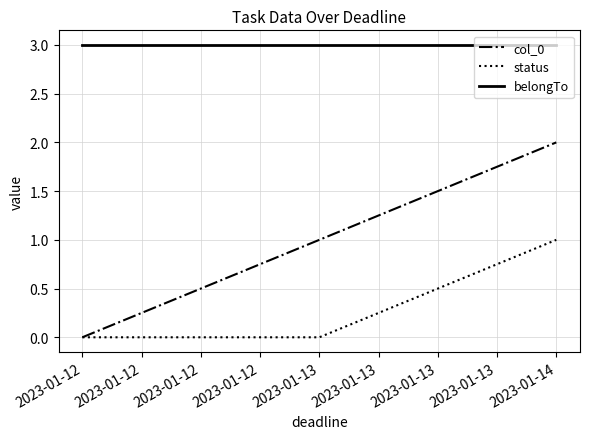

Rank the series by their average value, from lowest to highest.

status, col_0, belongTo